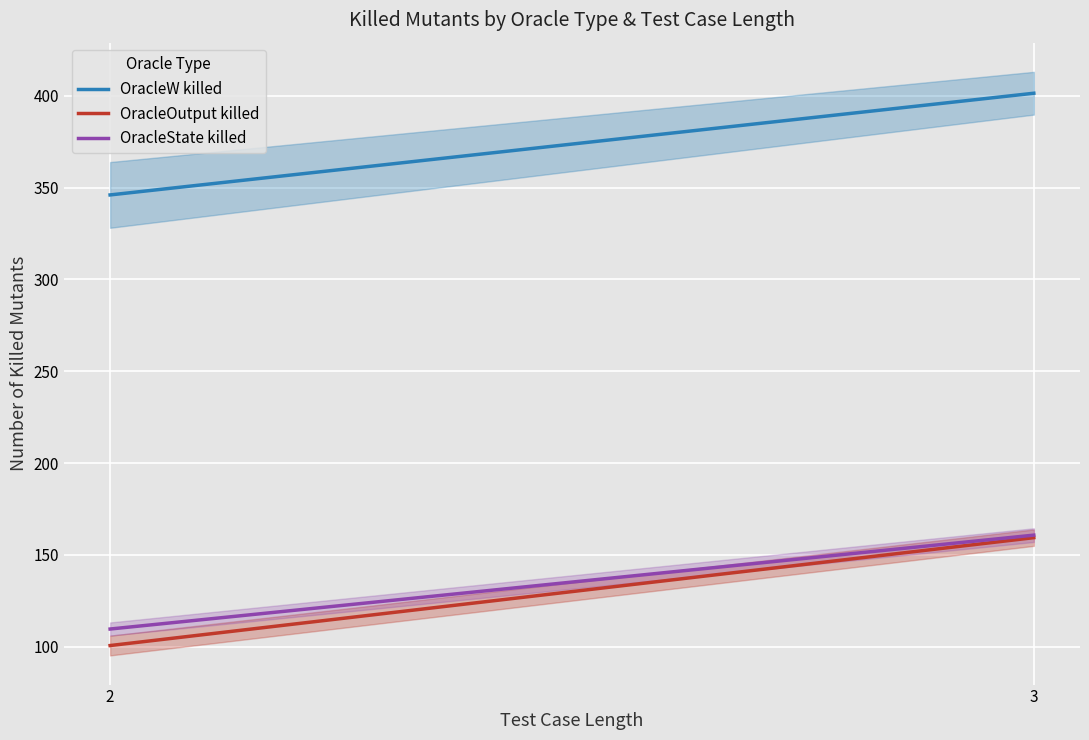

Reading left to right, extract all data points from this chart.

OracleW killed: 2=346.0	3=401.4
OracleOutput killed: 2=100.6	3=159.4
OracleState killed: 2=109.6	3=160.8